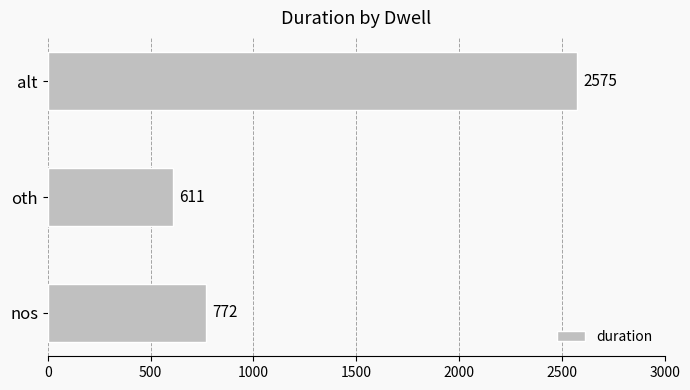

Reading top to bottom, what are all the values shown in this chart?

2575	611	772